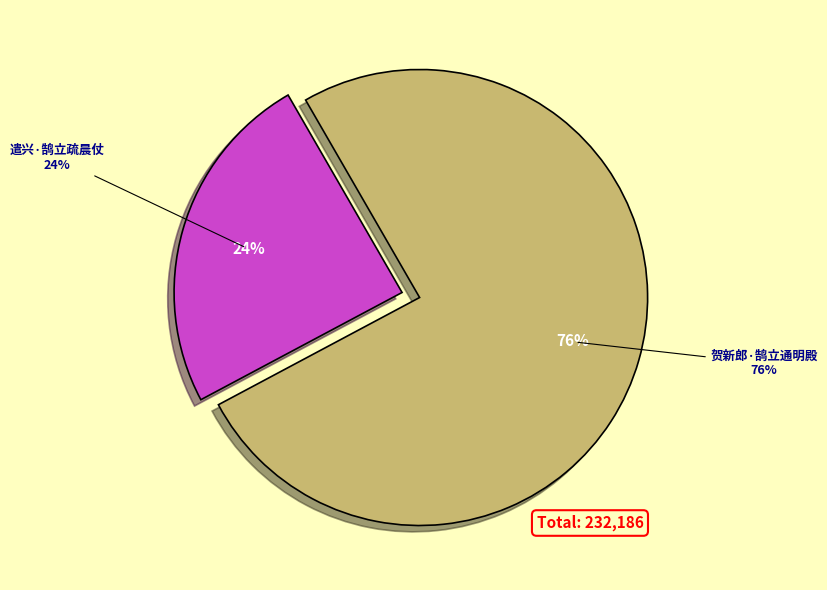

Is there a majority slice in this chart?

Yes